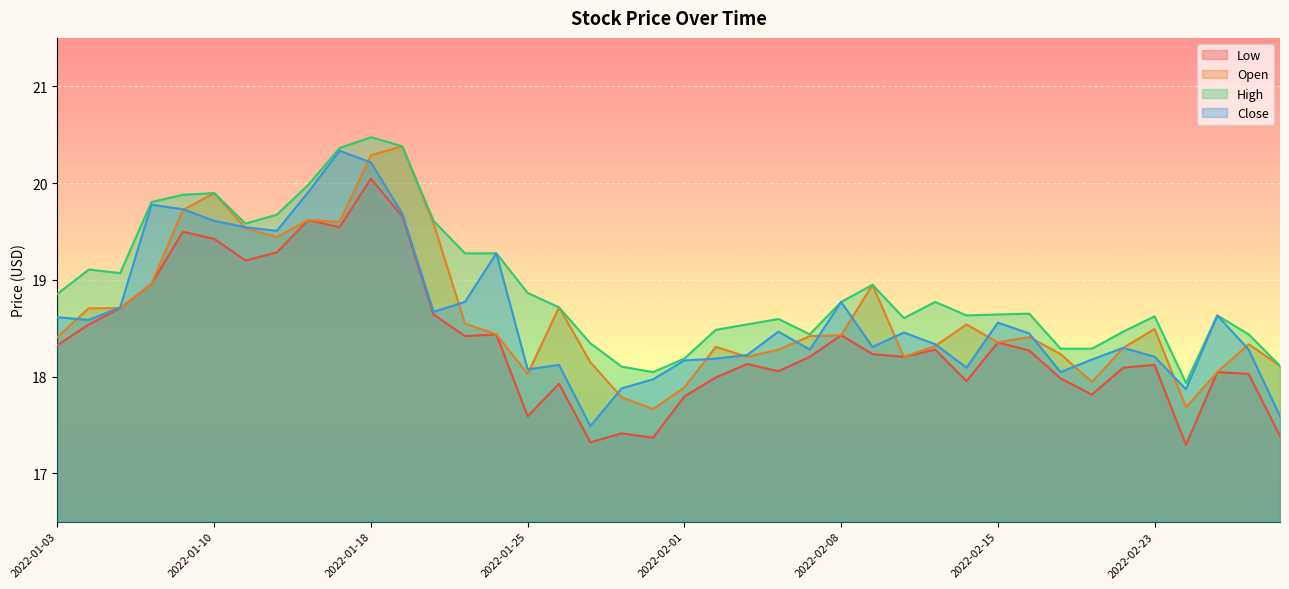

What is the sum of all Low values?

734.5